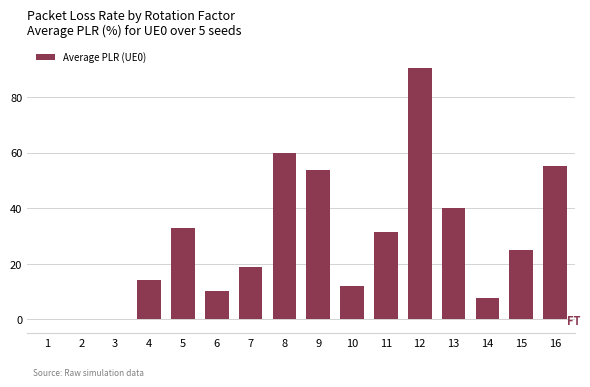

The chart shows a value of 2.1 at 14. True or false?

False